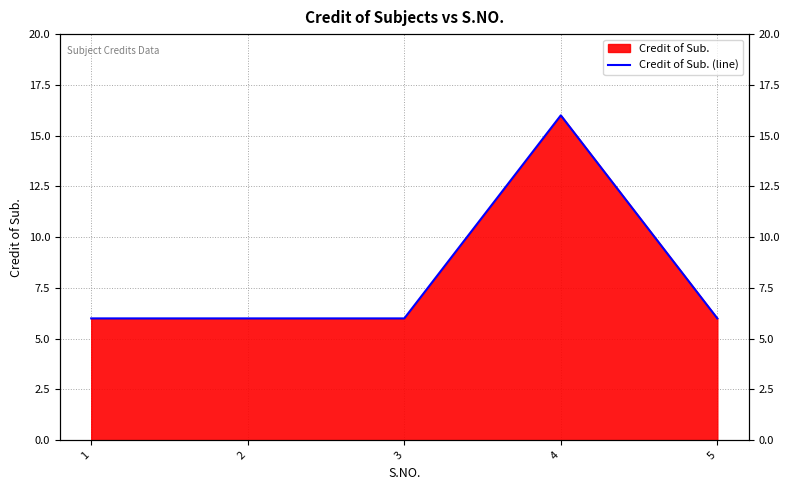

How many data points are above 6?

1